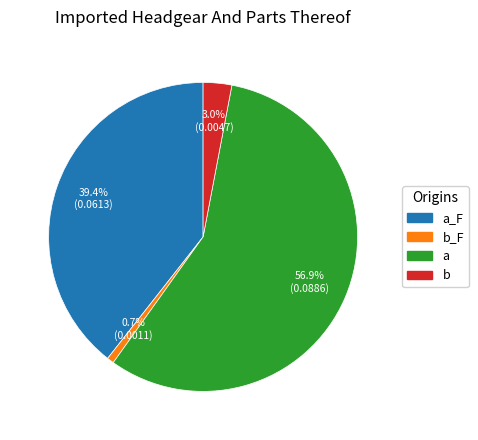

Is there any slice that represents more than half of the pie?

Yes